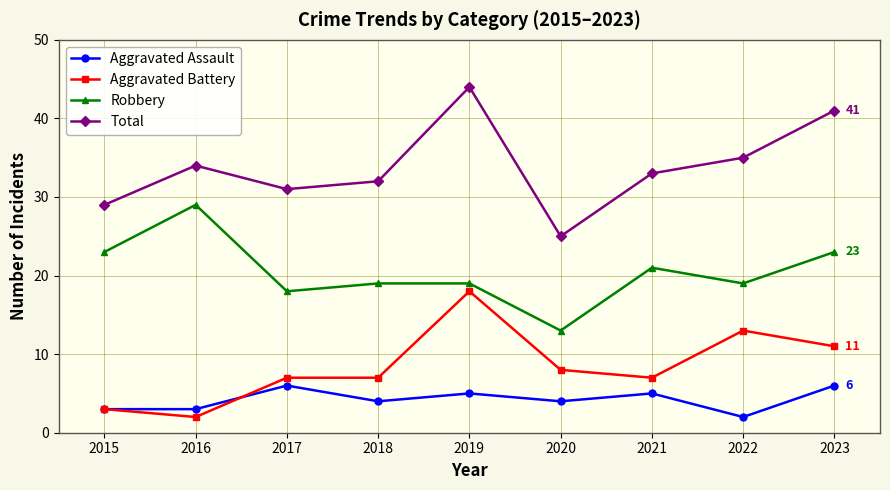

At which category is the sum across all series the highest?

2019